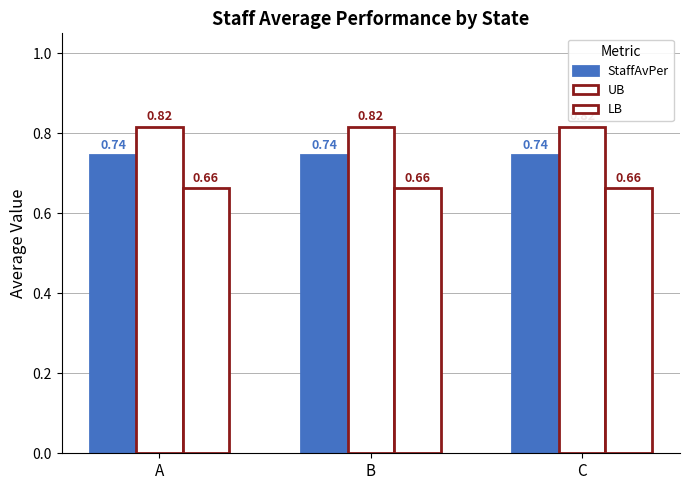

At which category is the sum across all series the highest?

A